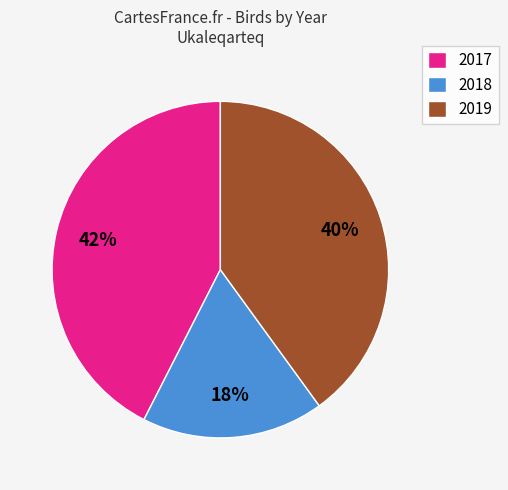

To the nearest percent, what percentage of the pie is 2019?

40%